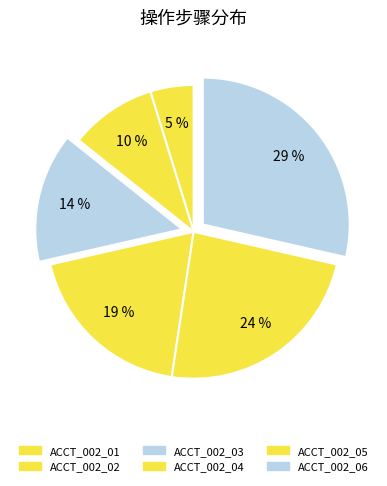

How many segments does this pie chart have?

6